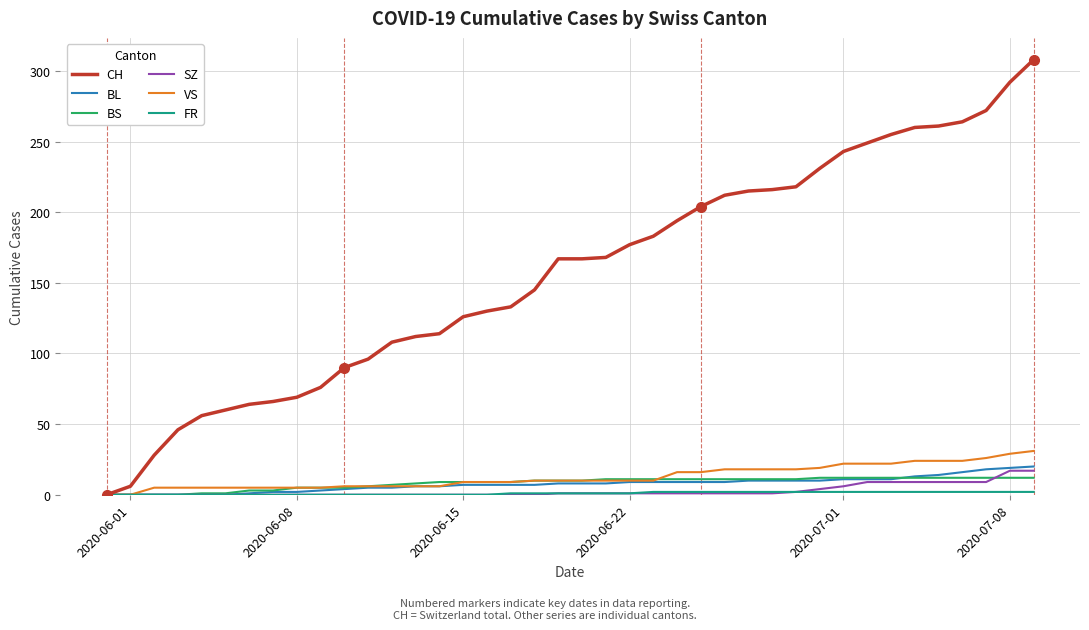

Which series has the largest total across all categories?

CH